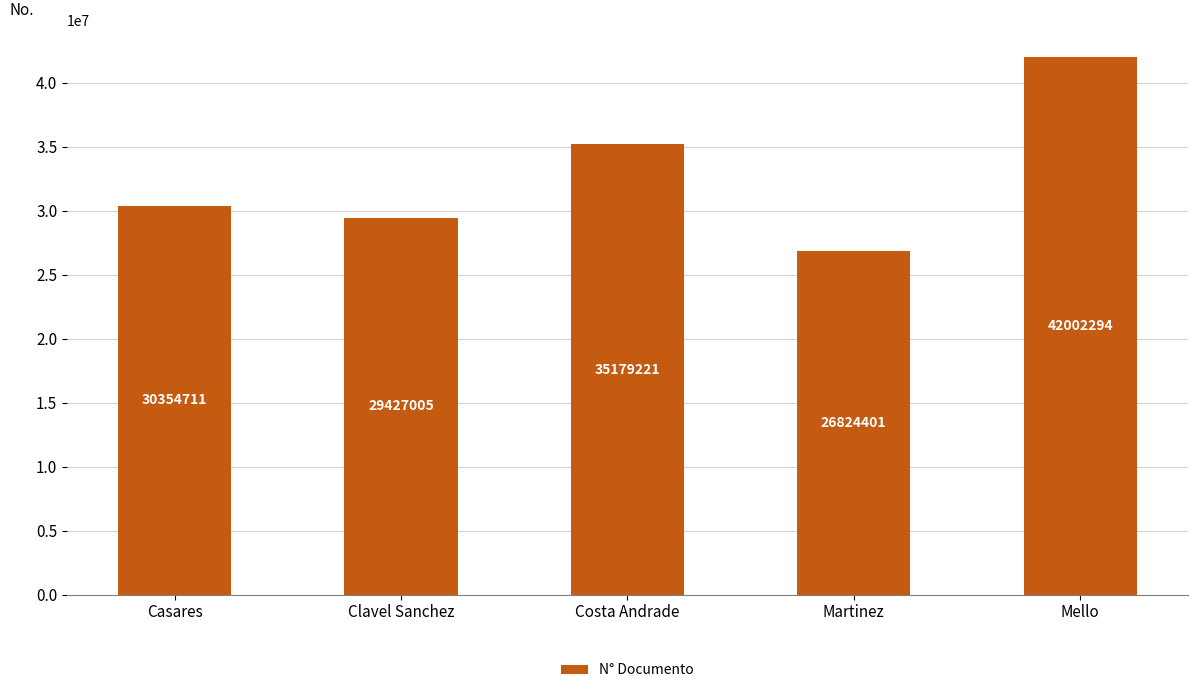

Rank the categories by value from lowest to highest.

Martinez, Clavel Sanchez, Casares, Costa Andrade, Mello